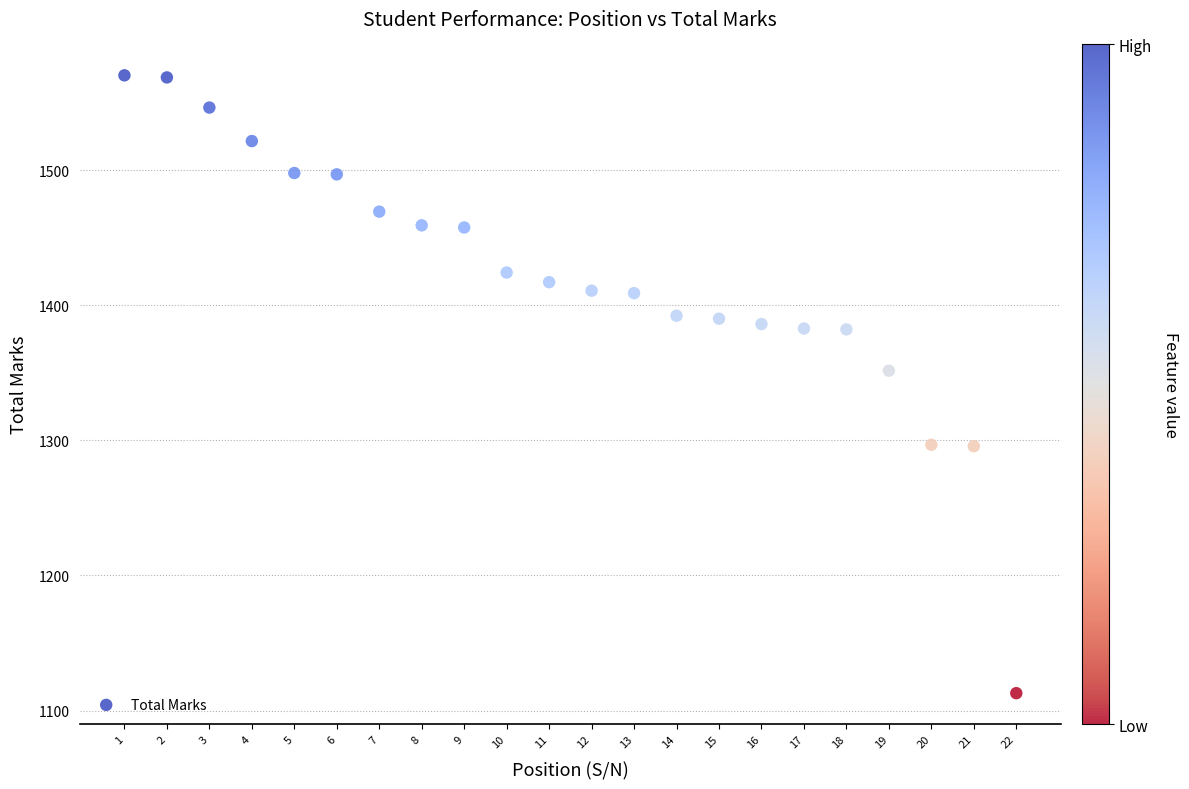

What Y value in the scatter plot is closest to 1341?

1351.6